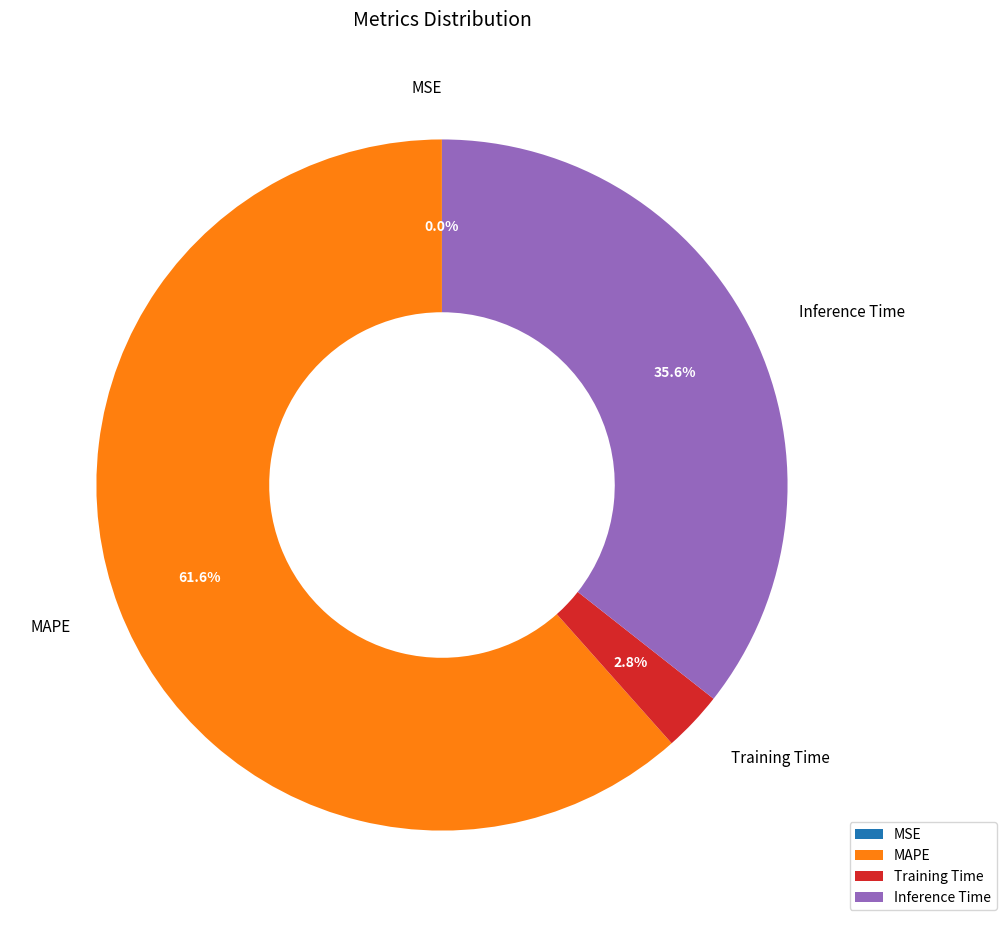

What is the majority slice?

MAPE